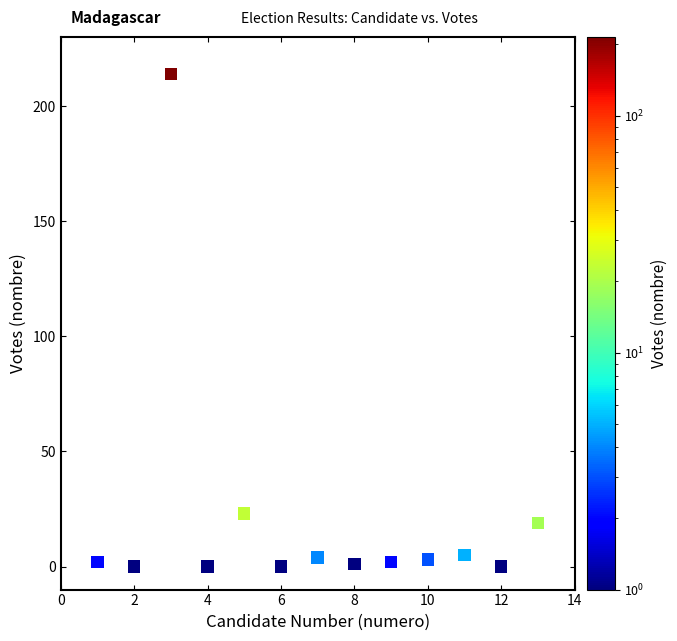

What Y value in the scatter plot is closest to 107?

23